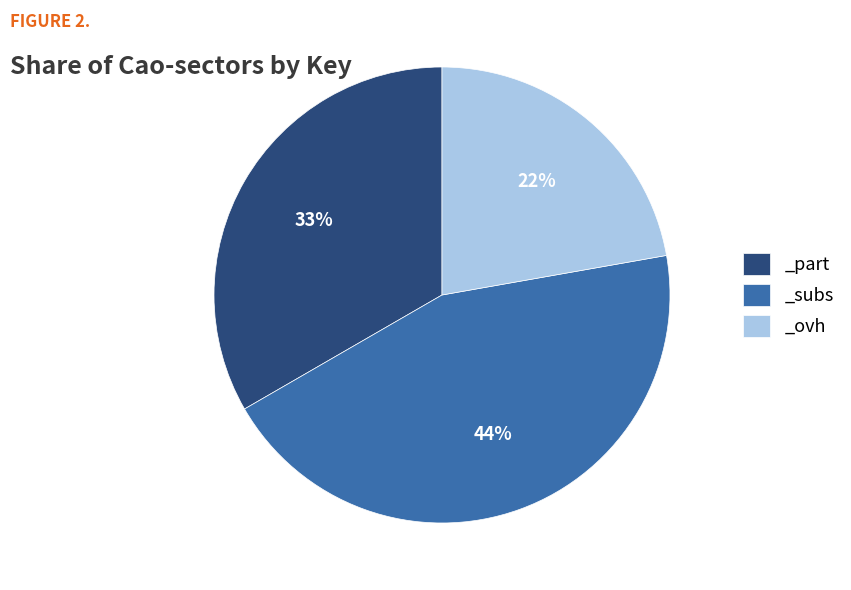

To the nearest percent, what percentage of the pie is _ovh?

22%